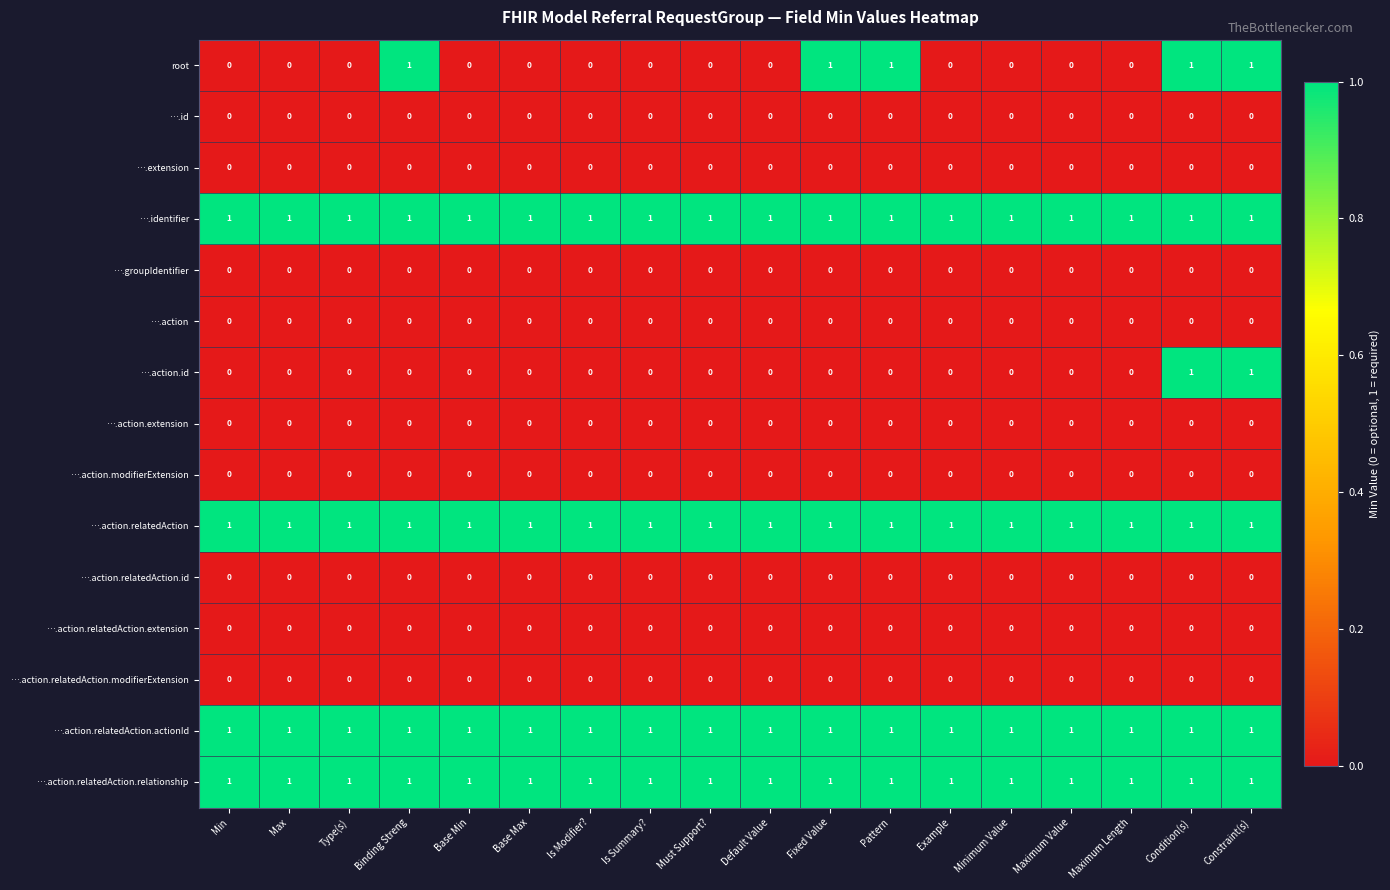

How many root values are between 0 and 1?

18